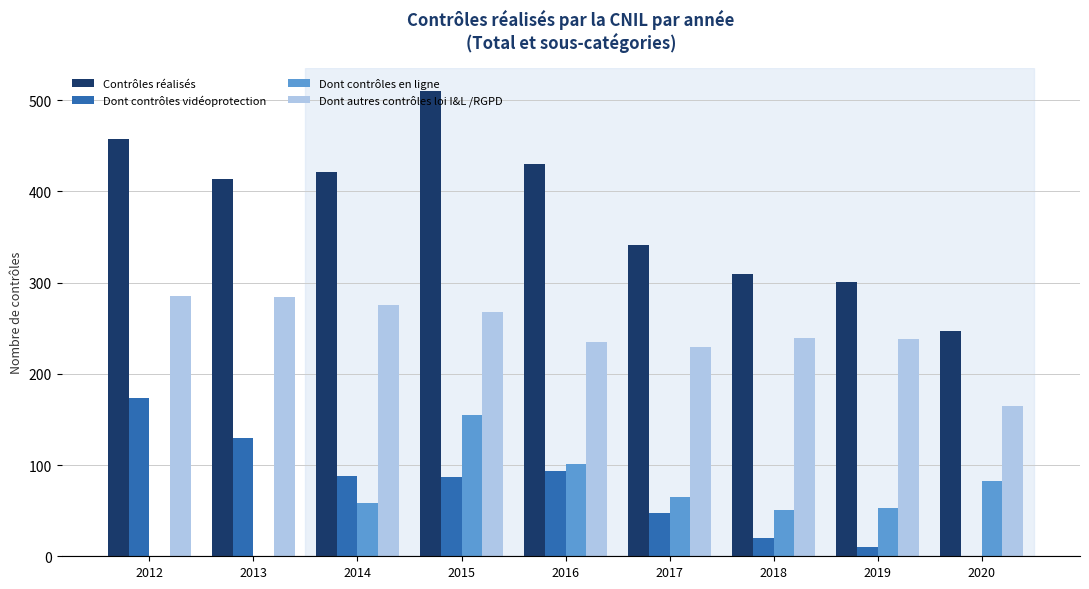

Count the number of categories in the chart.

9